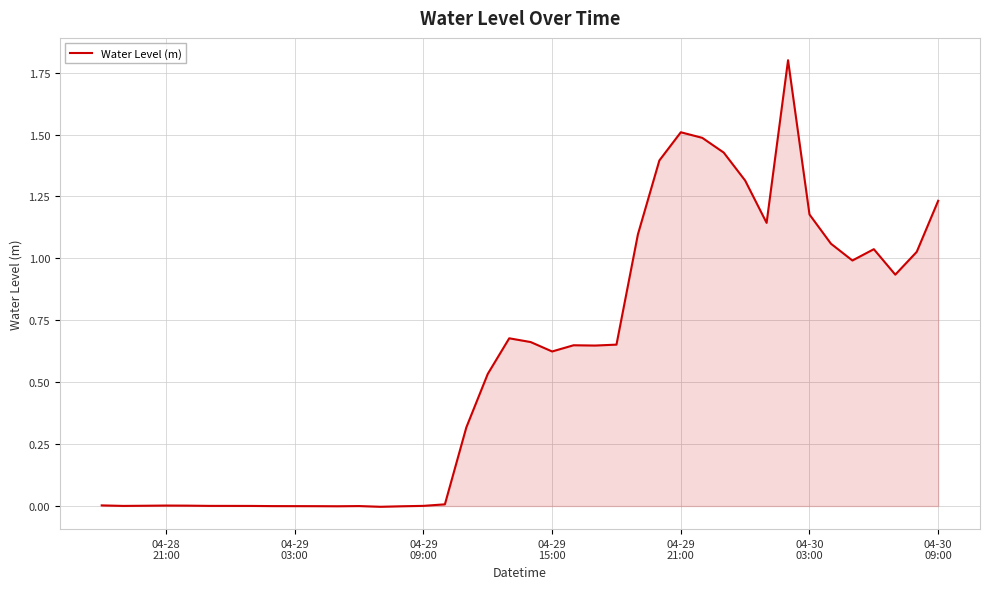

What is the difference between the maximum and minimum values?

1.8